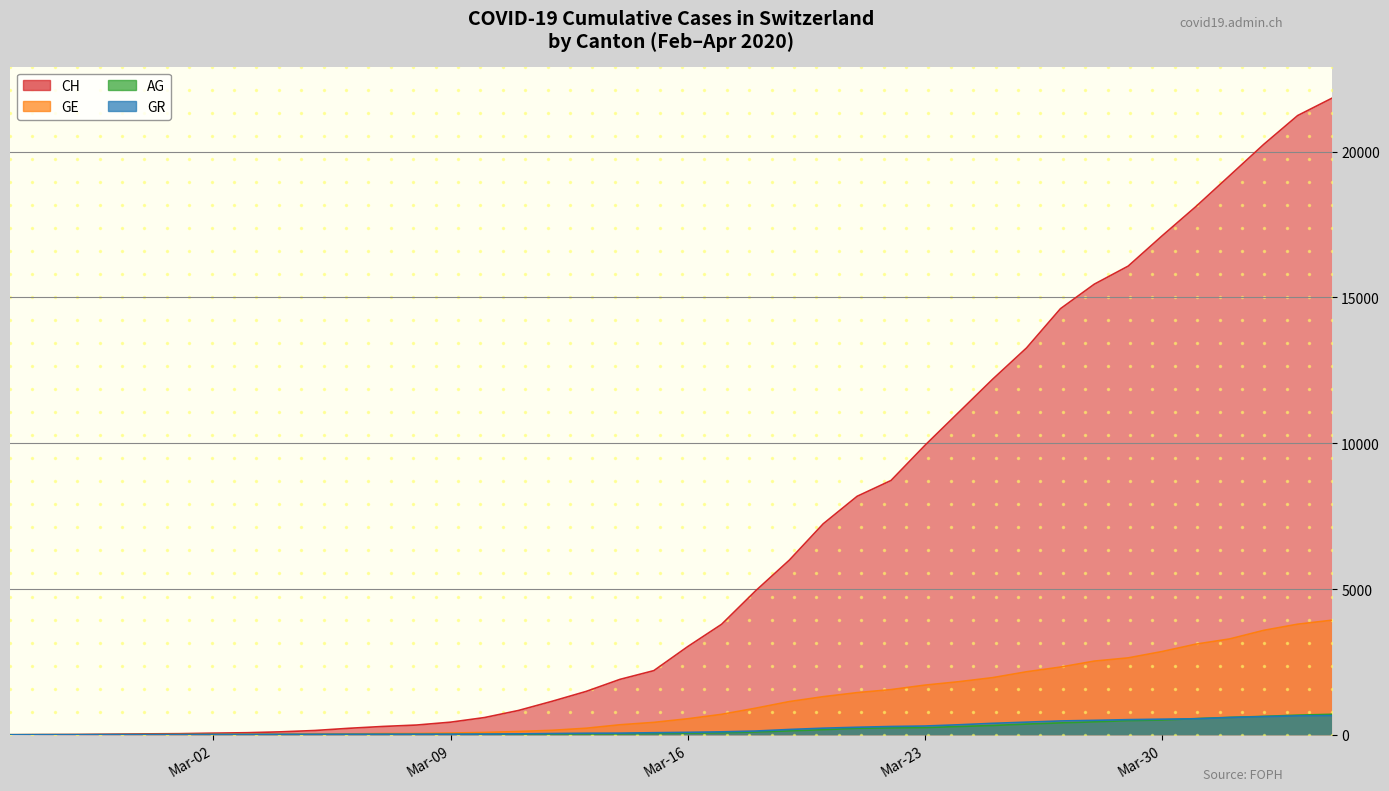

True or false: GE and AG cross at least once.

False